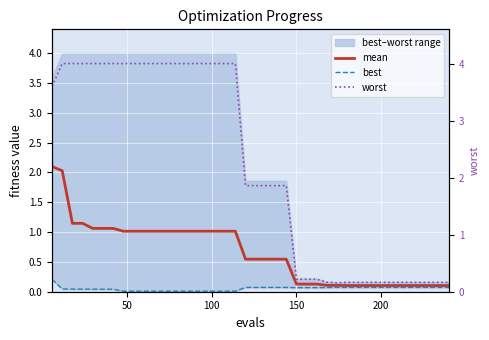

Rank the series by their average value, from lowest to highest.

best, mean, worst